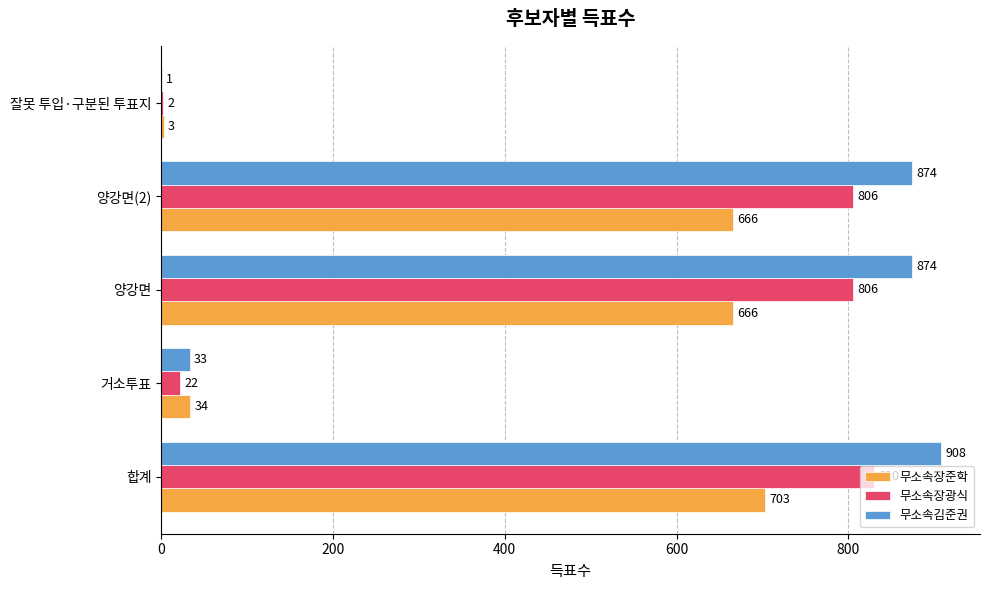

Which series changed the most between 합계 and 잘못 투입·구분된 투표지?

무소속김준권